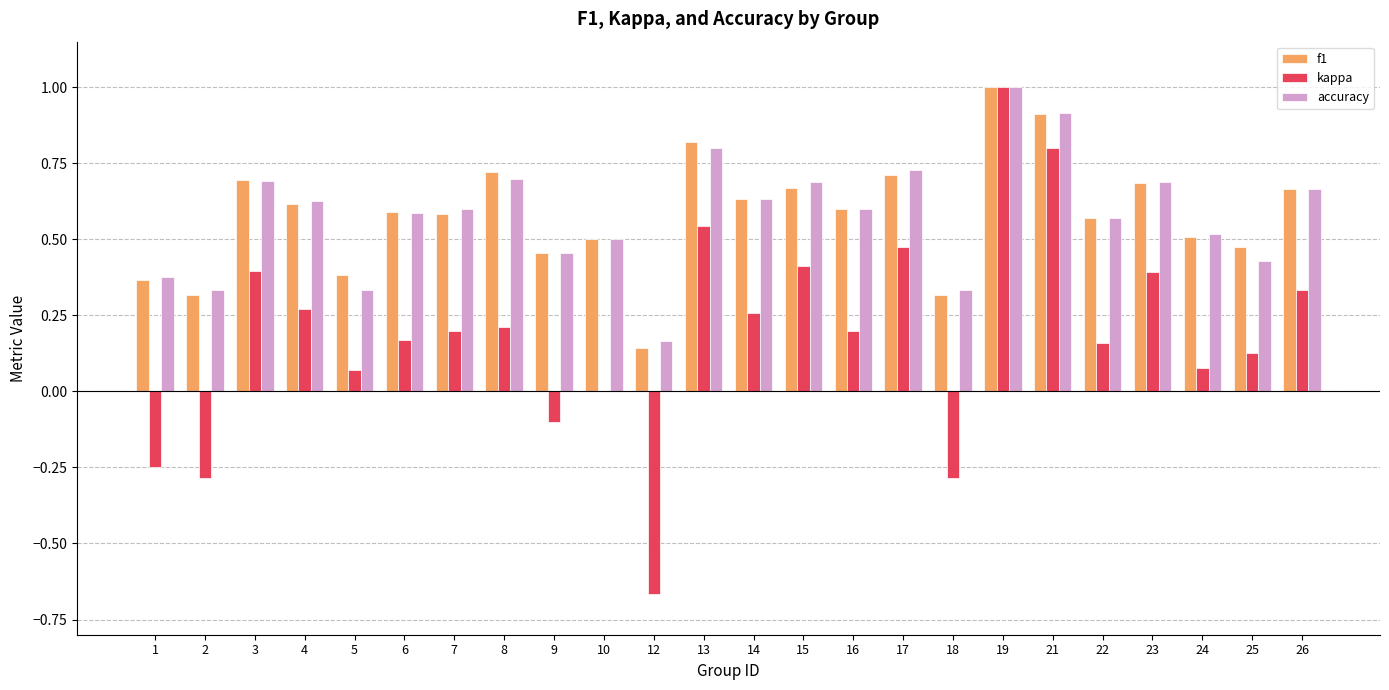

Which series changed the most between 8 and 25?

accuracy